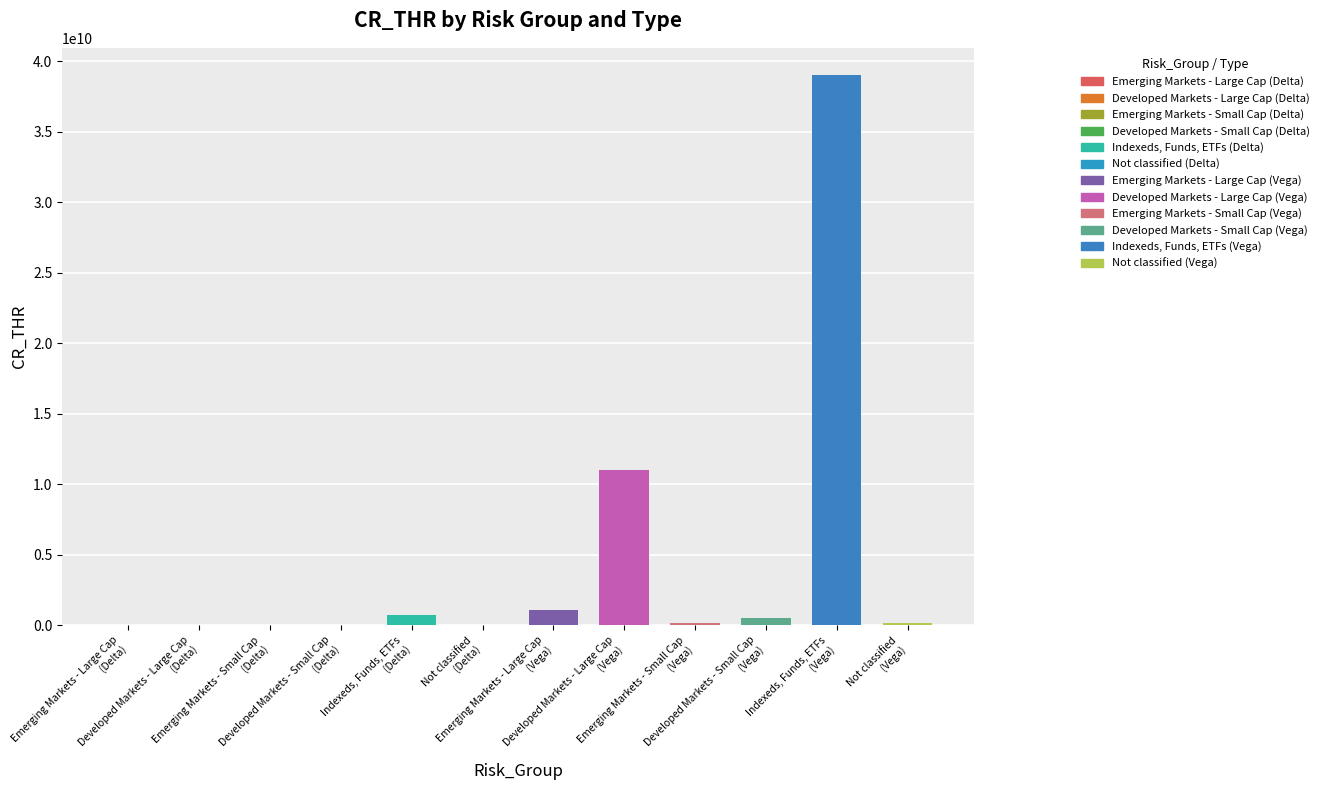

Does the chart contain stacked bars?

No